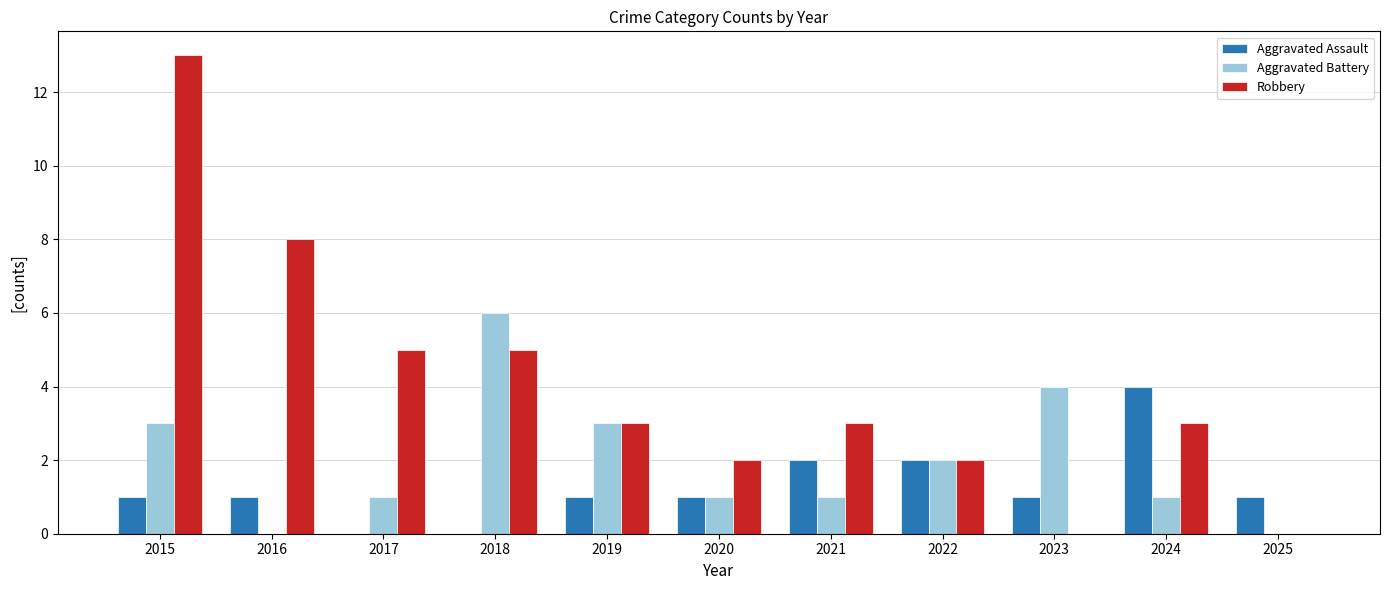

What is the greatest value displayed?

13